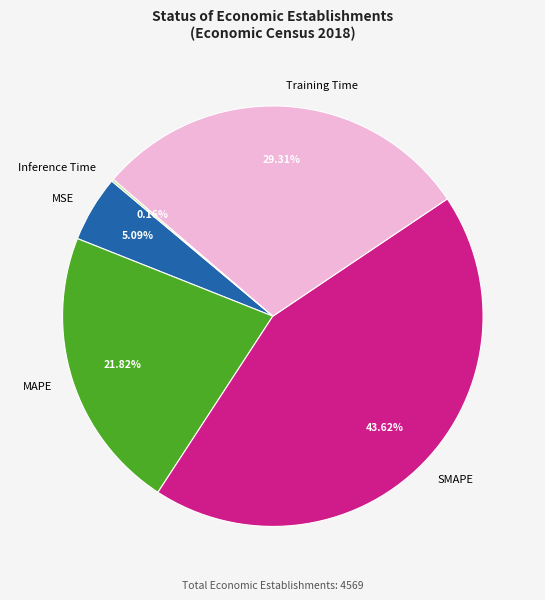

To the nearest percent, what is the average slice percentage?

20%